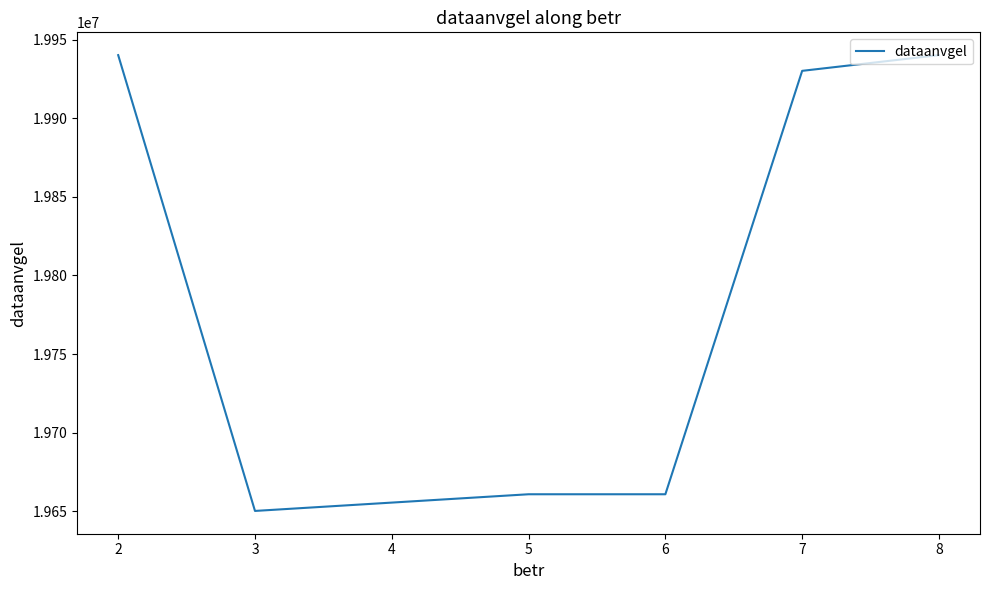

The value at 8 is 29468243. True or false?

False